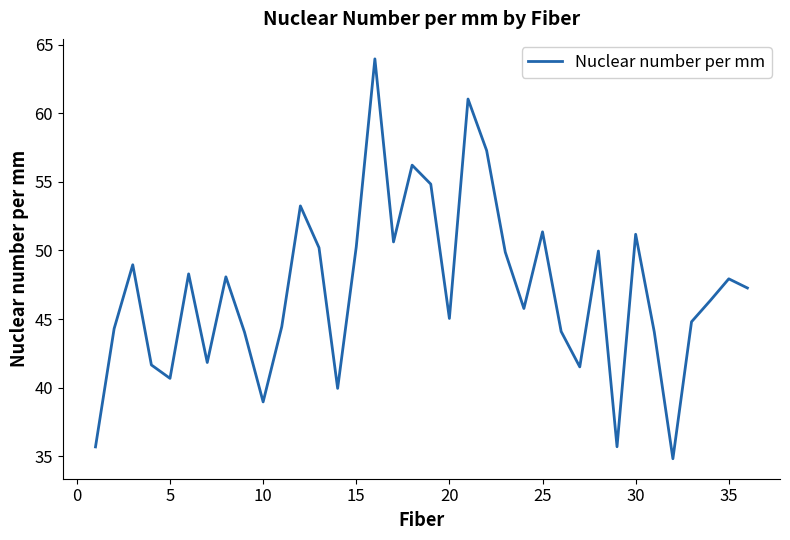

What is the greatest value displayed?

64.0